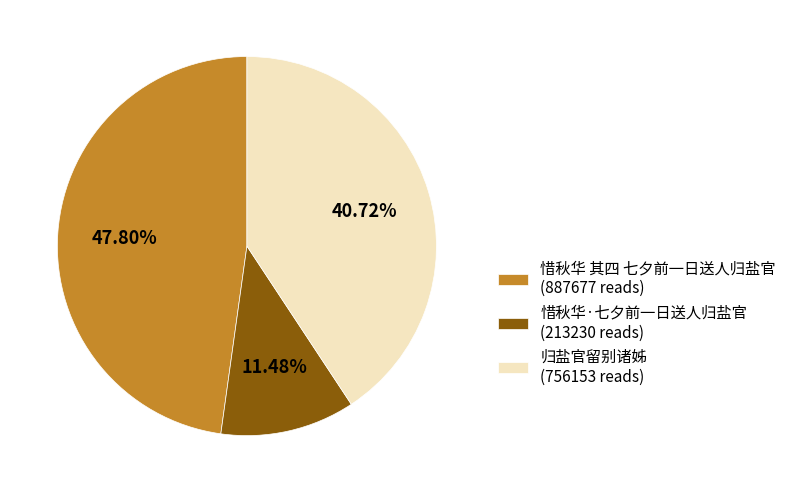

Approximately how many times larger is the value at 归盐官留别诸姊 compared to 惜秋华 其四 七夕前一日送人归盐官?

0.9